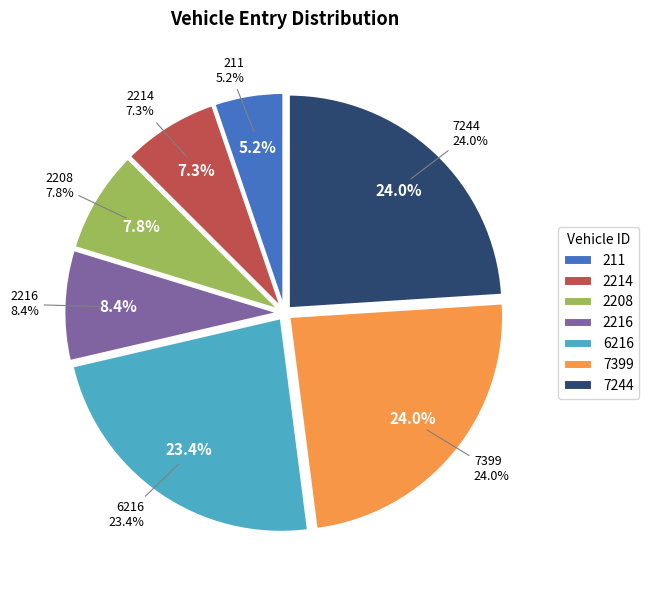

Is there any slice that represents more than half of the pie?

No